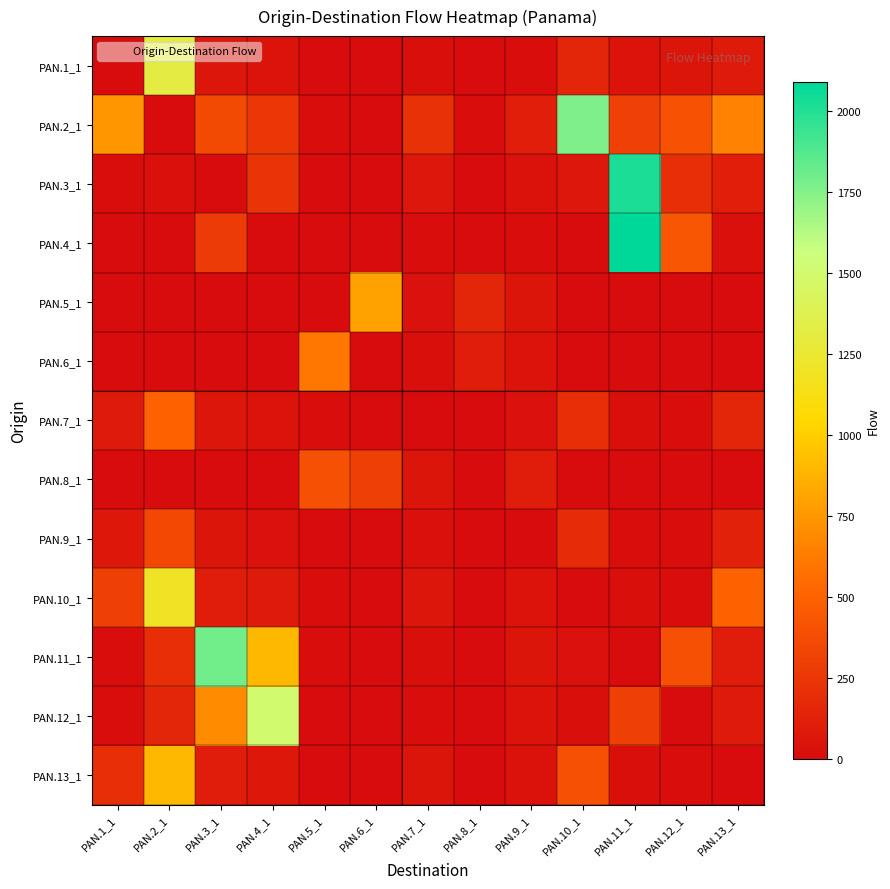

Reading right to left, extract all data points from this chart.

PAN.1_1: PAN.13_1=83	PAN.12_1=57	PAN.11_1=39	PAN.10_1=143	PAN.9_1=10	PAN.8_1=1	PAN.7_1=19	PAN.6_1=0	PAN.5_1=1	PAN.4_1=38	PAN.3_1=58	PAN.2_1=1321	PAN.1_1=0
PAN.2_1: PAN.13_1=651	PAN.12_1=409	PAN.11_1=314	PAN.10_1=1761	PAN.9_1=109	PAN.8_1=5	PAN.7_1=218	PAN.6_1=1	PAN.5_1=5	PAN.4_1=253	PAN.3_1=363	PAN.2_1=0	PAN.1_1=747
PAN.3_1: PAN.13_1=110	PAN.12_1=204	PAN.11_1=2019	PAN.10_1=63	PAN.9_1=33	PAN.8_1=0	PAN.7_1=62	PAN.6_1=0	PAN.5_1=4	PAN.4_1=236	PAN.3_1=0	PAN.2_1=28	PAN.1_1=7
PAN.4_1: PAN.13_1=22	PAN.12_1=429	PAN.11_1=2090	PAN.10_1=0	PAN.9_1=15	PAN.8_1=3	PAN.7_1=10	PAN.6_1=0	PAN.5_1=0	PAN.4_1=0	PAN.3_1=277	PAN.2_1=0	PAN.1_1=0
PAN.5_1: PAN.13_1=0	PAN.12_1=0	PAN.11_1=0	PAN.10_1=0	PAN.9_1=50	PAN.8_1=150	PAN.7_1=30	PAN.6_1=800	PAN.5_1=0	PAN.4_1=0	PAN.3_1=0	PAN.2_1=0	PAN.1_1=0
PAN.6_1: PAN.13_1=0	PAN.12_1=0	PAN.11_1=0	PAN.10_1=0	PAN.9_1=40	PAN.8_1=100	PAN.7_1=20	PAN.6_1=0	PAN.5_1=600	PAN.4_1=0	PAN.3_1=0	PAN.2_1=0	PAN.1_1=0
PAN.7_1: PAN.13_1=150	PAN.12_1=10	PAN.11_1=20	PAN.10_1=200	PAN.9_1=30	PAN.8_1=1	PAN.7_1=0	PAN.6_1=2	PAN.5_1=5	PAN.4_1=40	PAN.3_1=60	PAN.2_1=500	PAN.1_1=80
PAN.8_1: PAN.13_1=0	PAN.12_1=0	PAN.11_1=0	PAN.10_1=0	PAN.9_1=100	PAN.8_1=0	PAN.7_1=50	PAN.6_1=300	PAN.5_1=400	PAN.4_1=0	PAN.3_1=0	PAN.2_1=0	PAN.1_1=0
PAN.9_1: PAN.13_1=120	PAN.12_1=8	PAN.11_1=15	PAN.10_1=180	PAN.9_1=0	PAN.8_1=0	PAN.7_1=25	PAN.6_1=1	PAN.5_1=3	PAN.4_1=30	PAN.3_1=50	PAN.2_1=350	PAN.1_1=70
PAN.10_1: PAN.13_1=500	PAN.12_1=15	PAN.11_1=20	PAN.10_1=0	PAN.9_1=40	PAN.8_1=1	PAN.7_1=60	PAN.6_1=2	PAN.5_1=5	PAN.4_1=80	PAN.3_1=100	PAN.2_1=1200	PAN.1_1=300
PAN.11_1: PAN.13_1=100	PAN.12_1=400	PAN.11_1=0	PAN.10_1=30	PAN.9_1=50	PAN.8_1=1	PAN.7_1=20	PAN.6_1=2	PAN.5_1=5	PAN.4_1=900	PAN.3_1=1800	PAN.2_1=200	PAN.1_1=10
PAN.12_1: PAN.13_1=80	PAN.12_1=0	PAN.11_1=300	PAN.10_1=20	PAN.9_1=40	PAN.8_1=0	PAN.7_1=10	PAN.6_1=1	PAN.5_1=3	PAN.4_1=1500	PAN.3_1=700	PAN.2_1=150	PAN.1_1=5
PAN.13_1: PAN.13_1=0	PAN.12_1=12	PAN.11_1=20	PAN.10_1=400	PAN.9_1=35	PAN.8_1=1	PAN.7_1=50	PAN.6_1=2	PAN.5_1=4	PAN.4_1=70	PAN.3_1=100	PAN.2_1=900	PAN.1_1=200